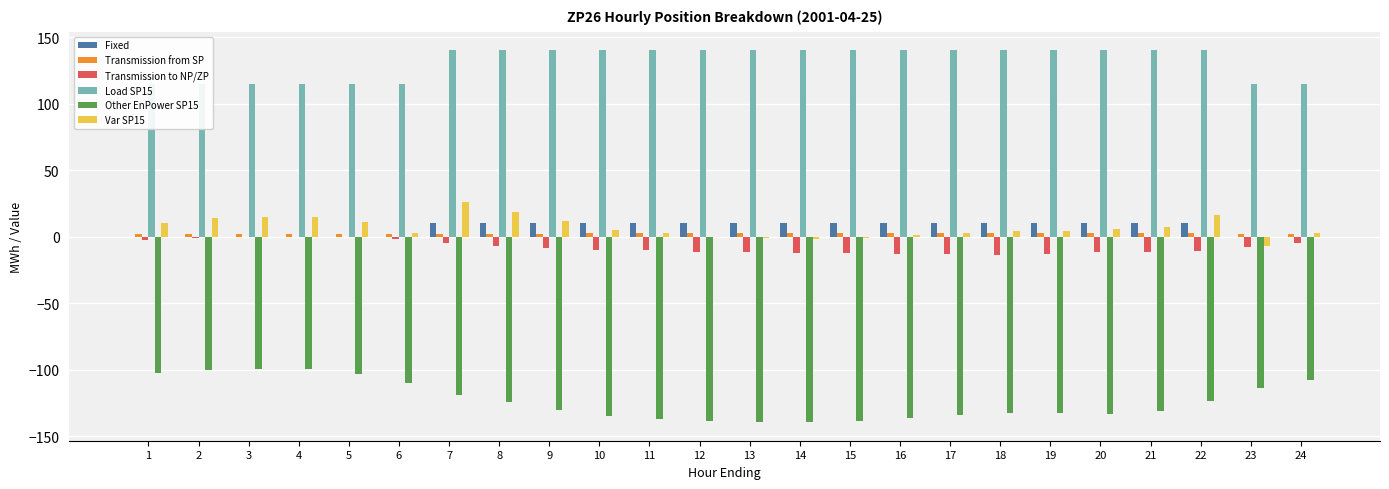

What is the value of the Other EnPower SP15 bar at the 19th from the left?

-132.6